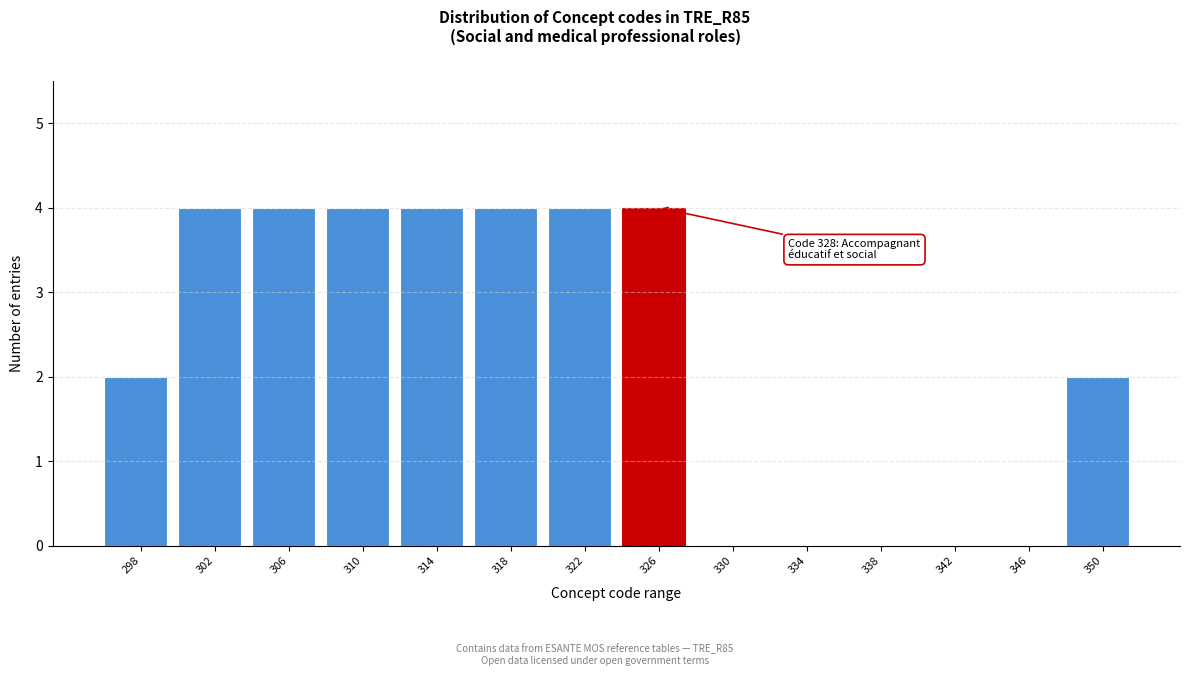

Reading left to right, extract all data points from this chart.

298=2	302=4	306=4	310=4	314=4	318=4	322=4	326=4	330=0	334=0	338=0	342=0	346=0	350=2